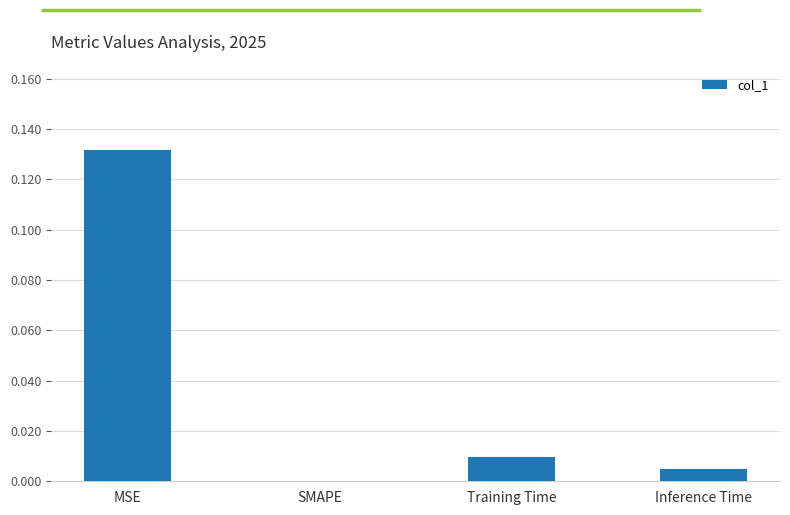

At which label is the value closest to 0?

SMAPE